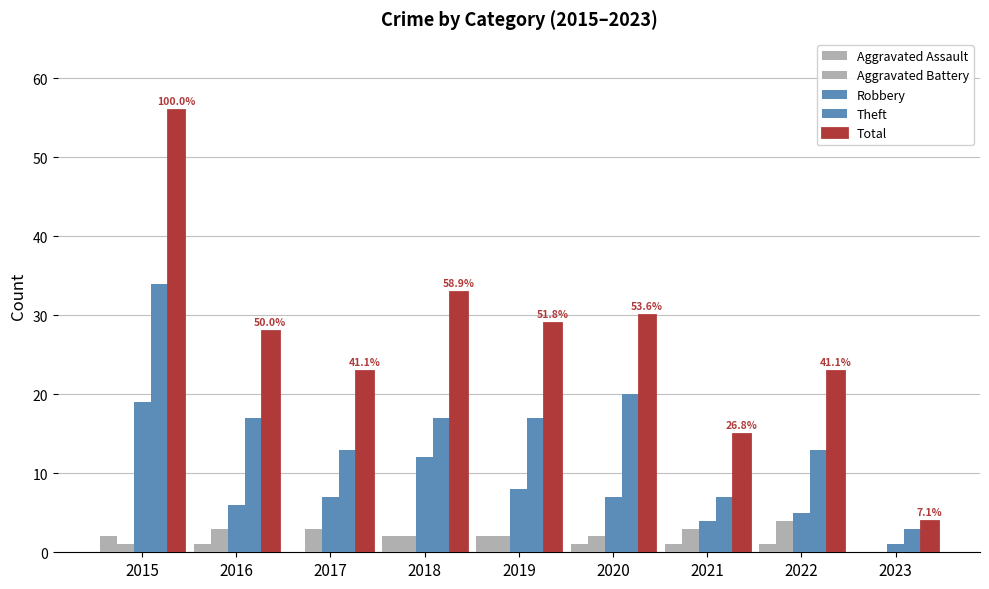

How many Aggravated Battery values are between 2 and 3?

6